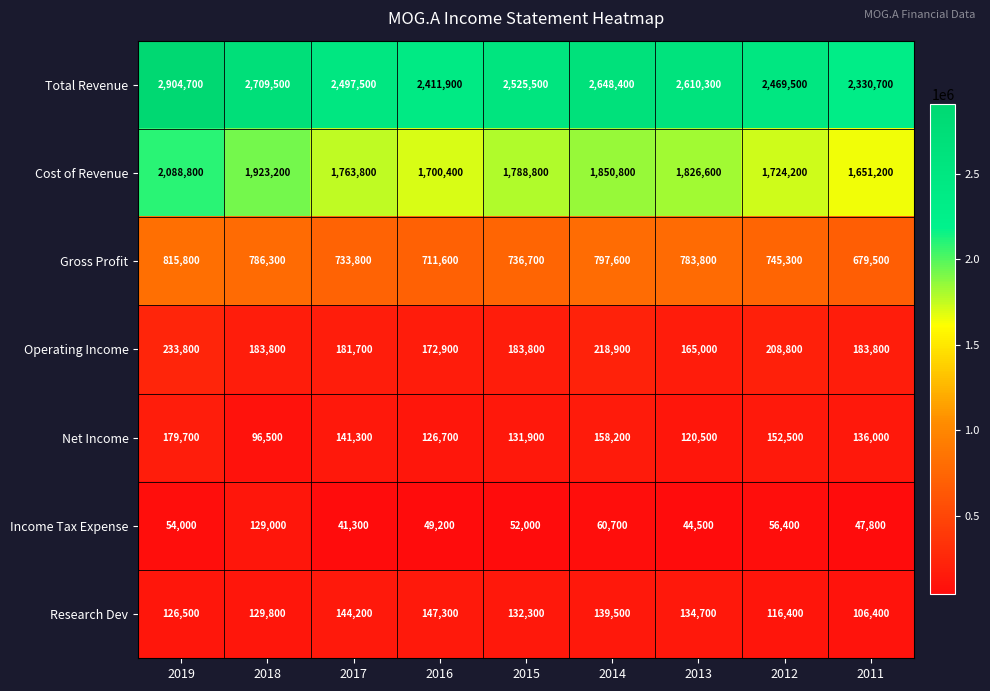

What is the difference between the second highest and second lowest values in the Research Dev series?

27800